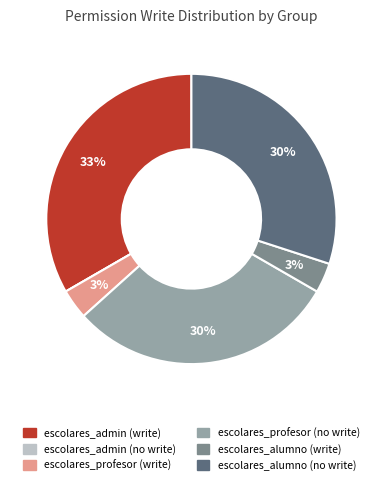

To the nearest percent, what is the average slice percentage?

17%